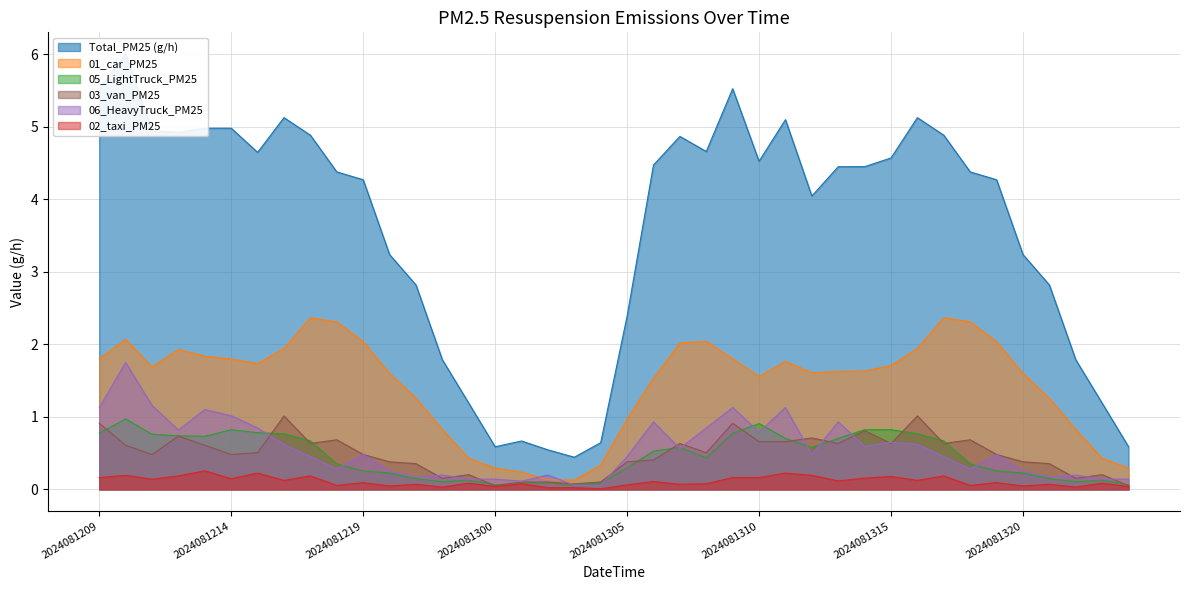

At 2024081319, list the series in order from largest to smallest.

Total_PM25, 01_car_PM25, 03_van_PM25, 06_HeavyTruck_PM25, 05_LightTruck_PM25, 02_taxi_PM25